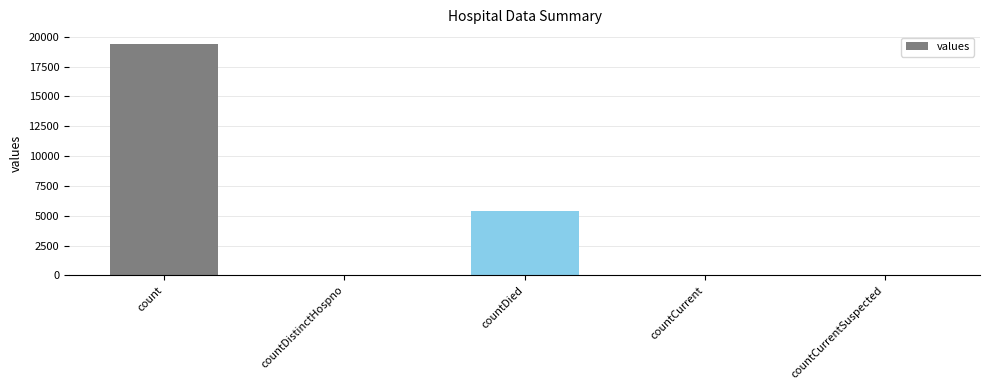

Which has a higher value, countDied or count?

count